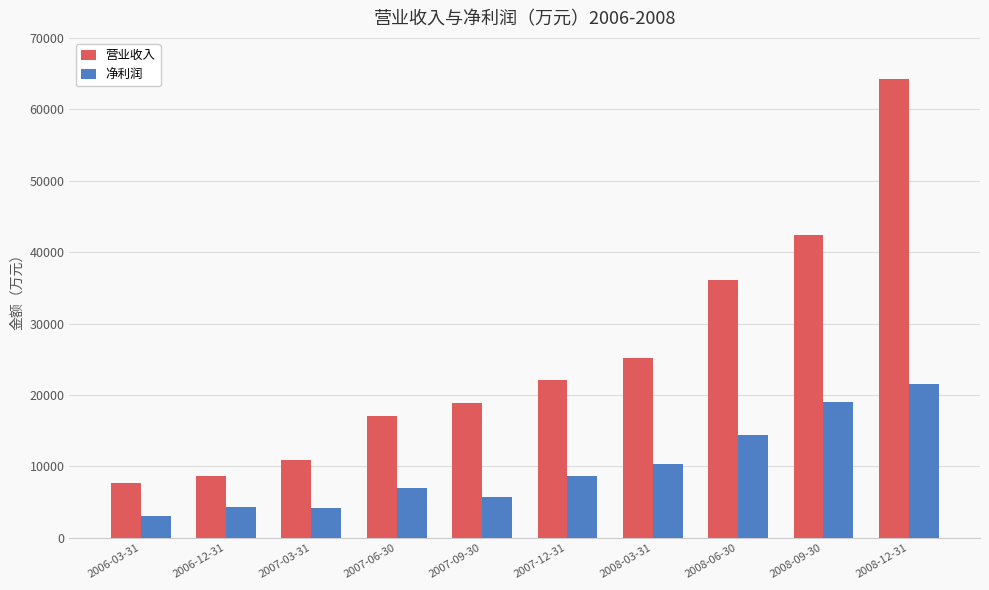

At which category is the sum across all series the highest?

2008-12-31